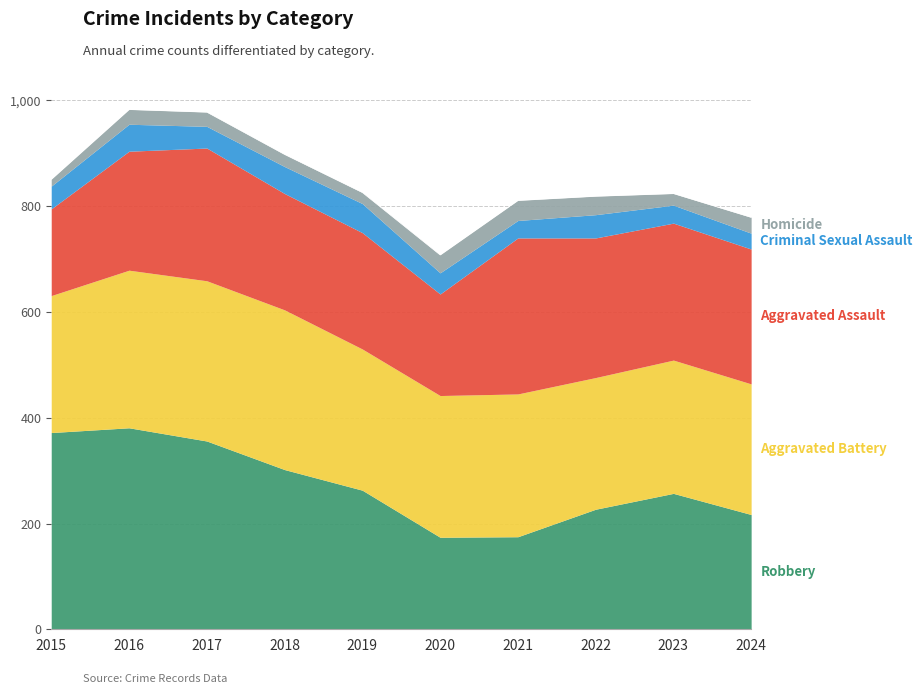

What is the highest value of the Aggravated Assault series?

295